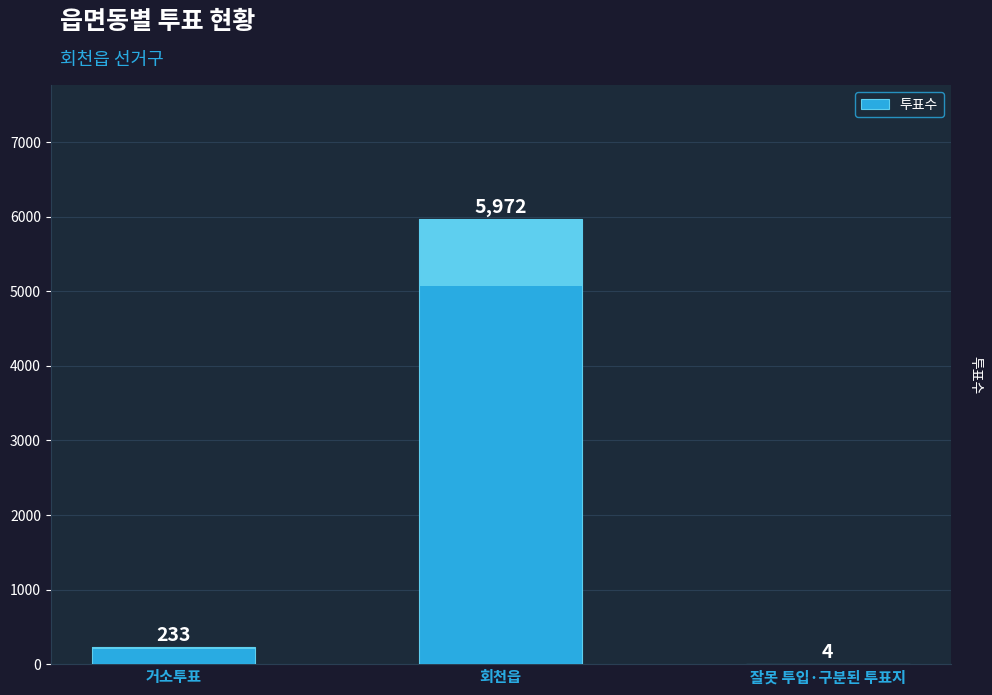

The chart shows a value of 233 at 거소투표. True or false?

True